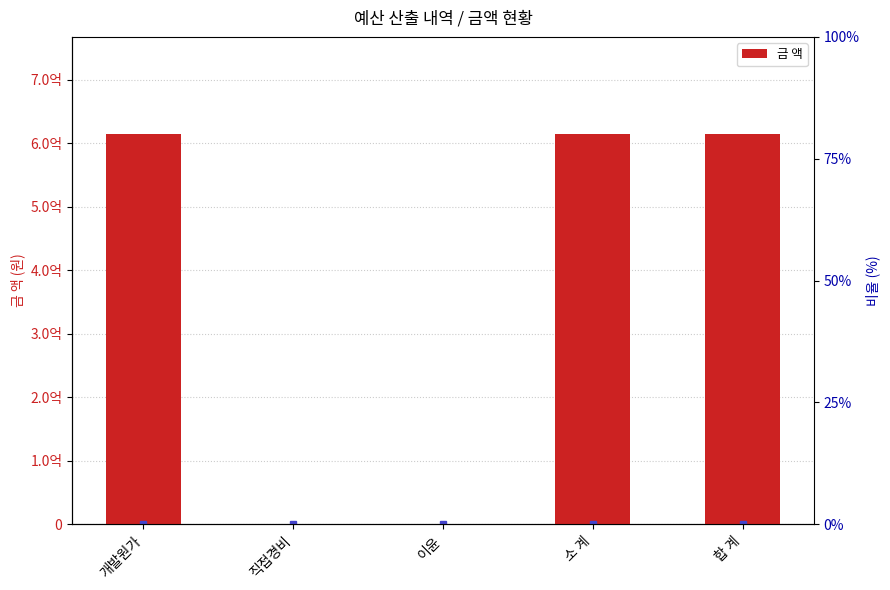

The value at 소 계 is 614207744.2. True or false?

True